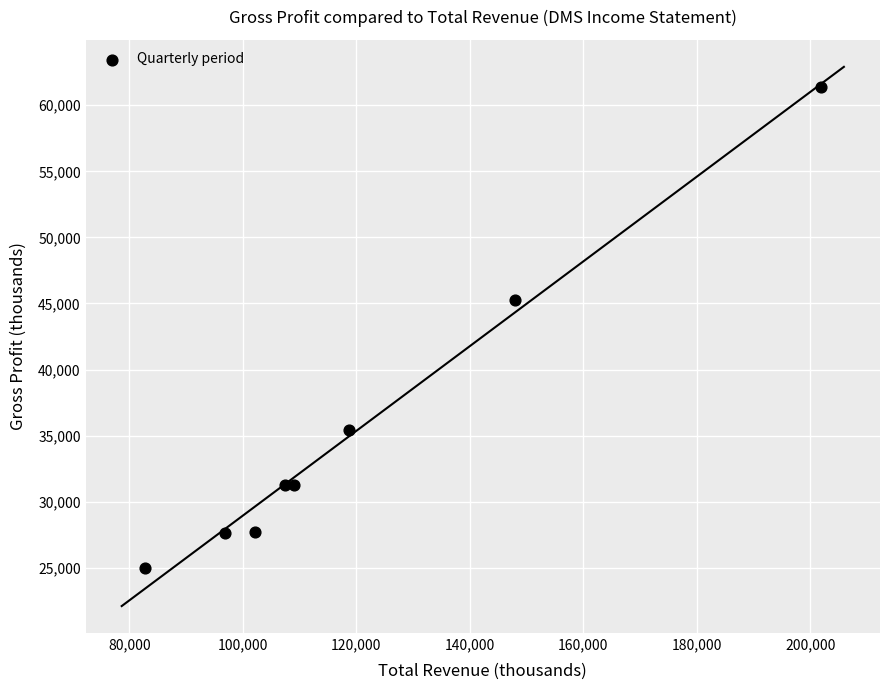

What is the average Y value?

35625